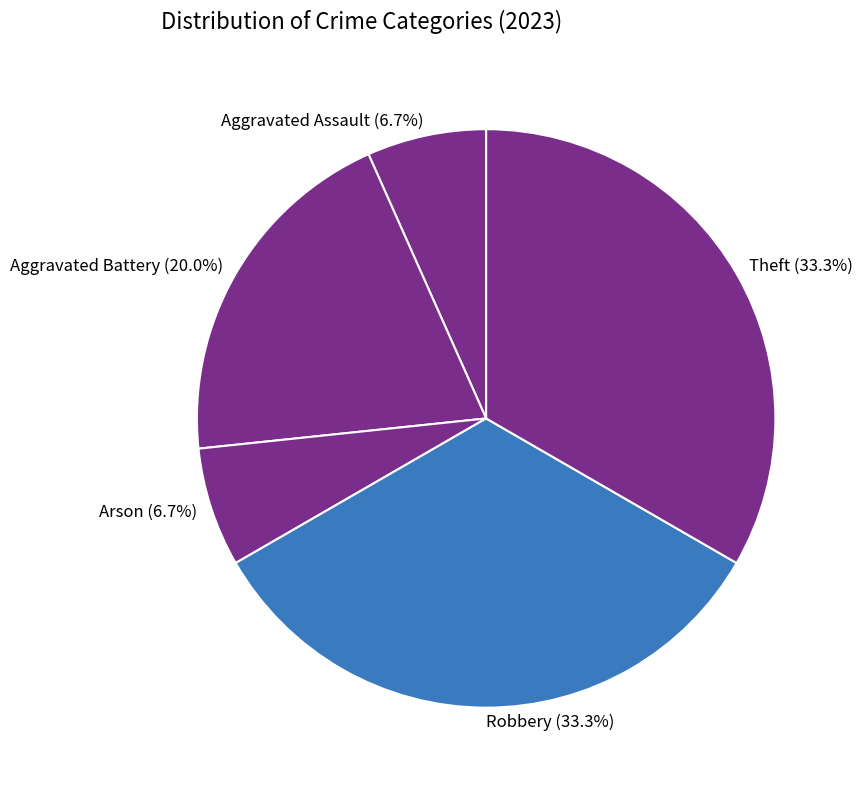

How many slices are in this pie chart?

5